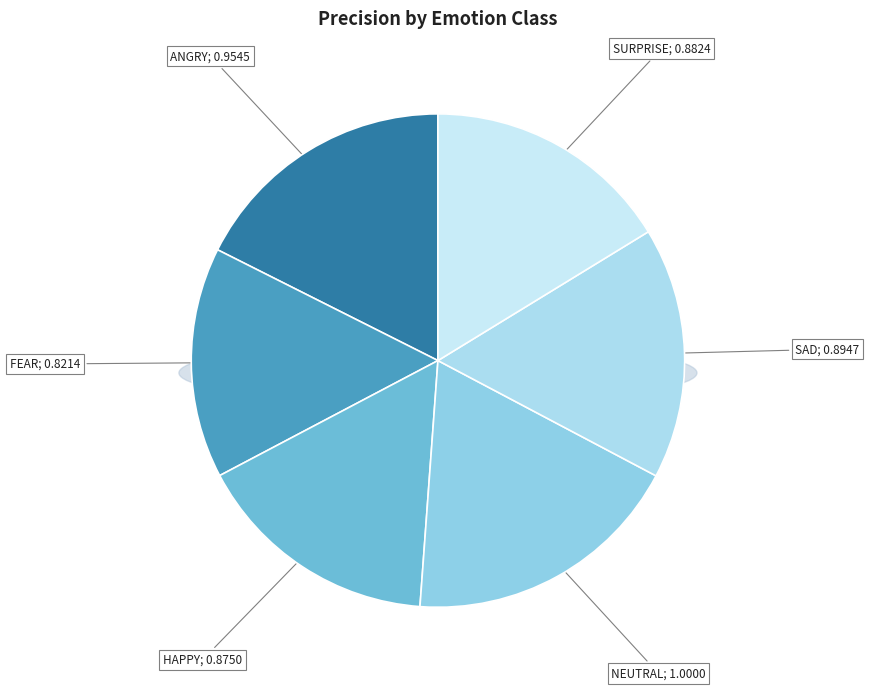

To the nearest percent, what is the average slice percentage?

17%